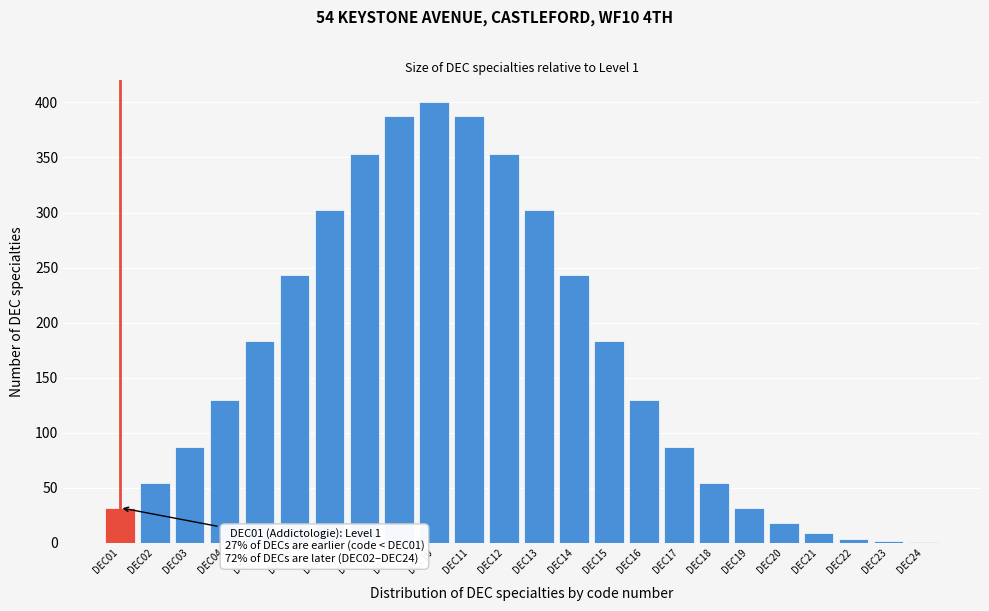

What is the maximum value shown in the chart?

400